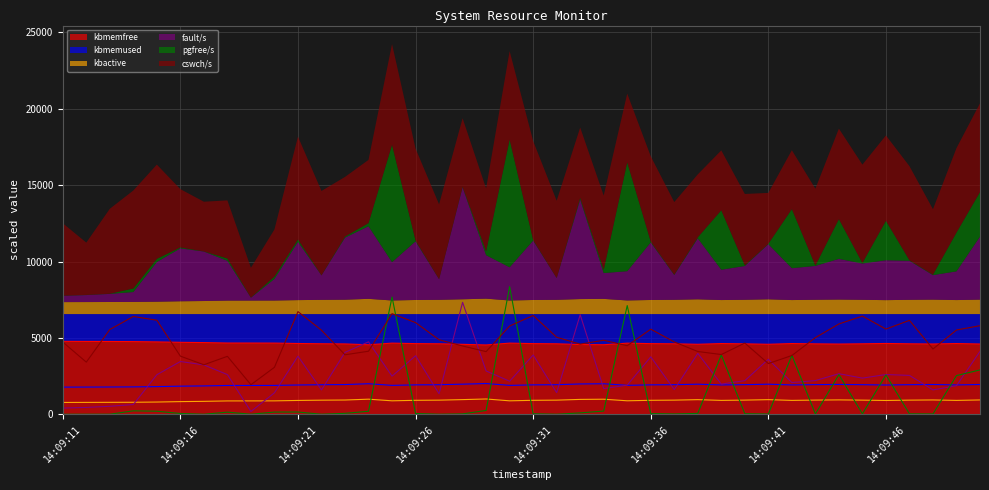

What is the value of the fault/s point at the 30th from the left?

2209.8